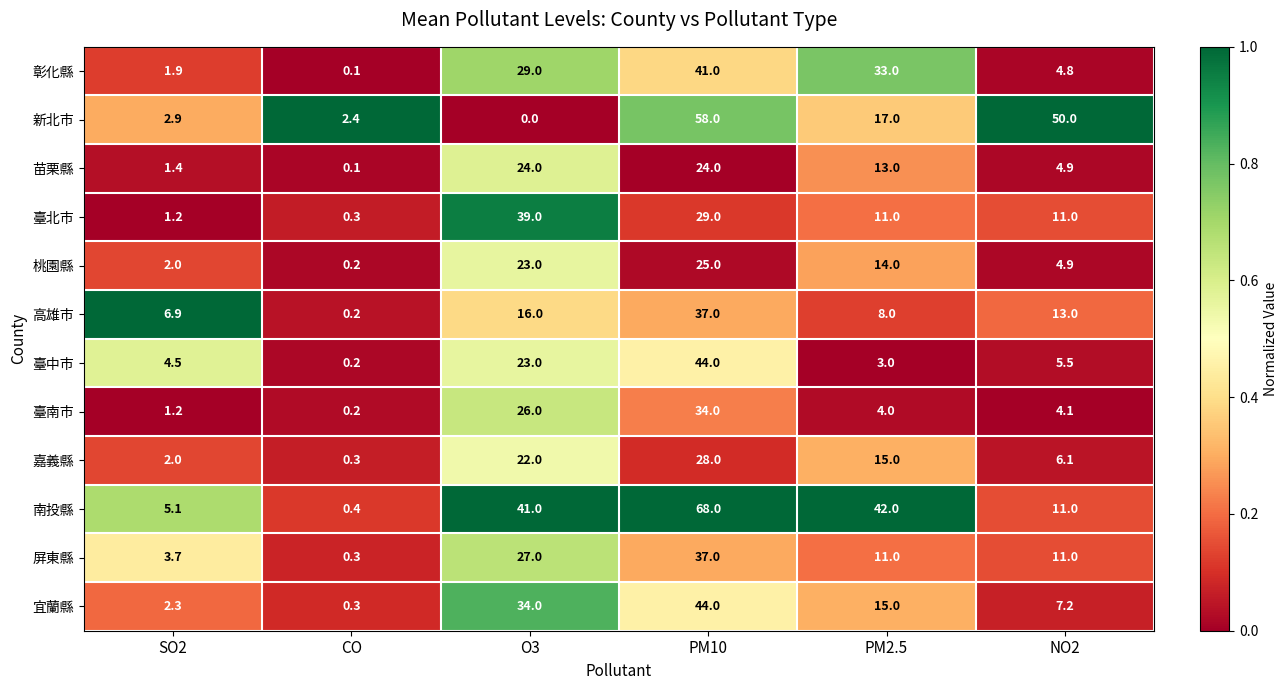

At how many categories does at least one series exceed 0?

6